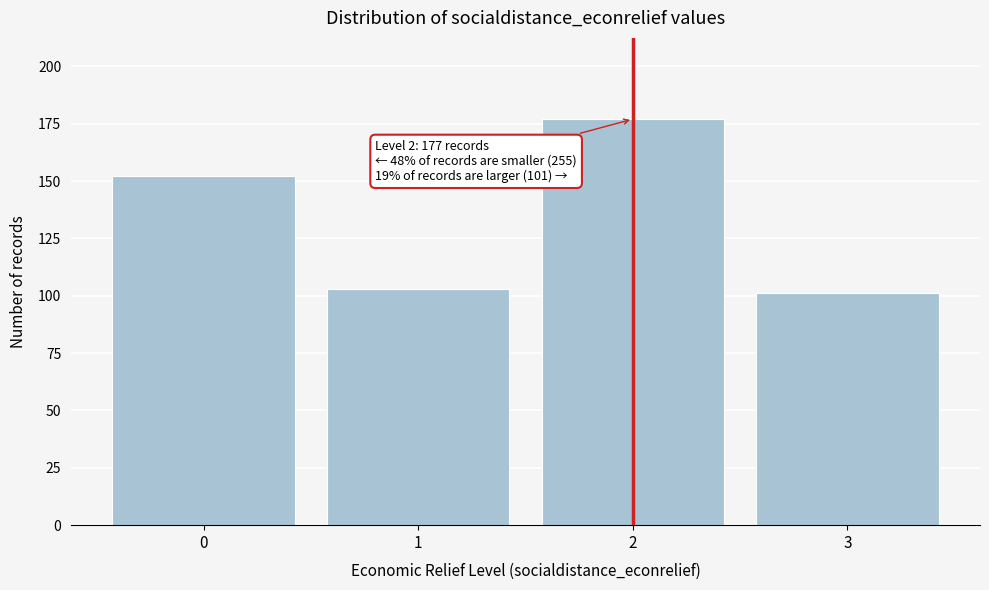

Reading left to right, list all the values displayed in this chart.

0=152	1=103	2=177	3=101